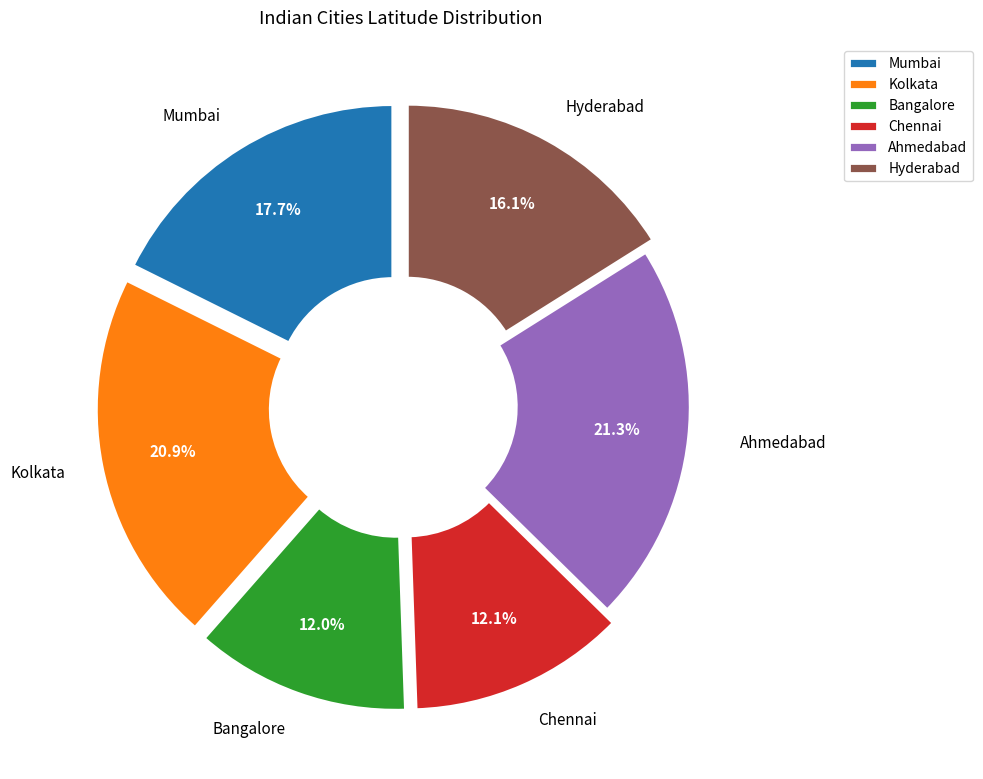

How much of the chart is everything except Ahmedabad?

78.7%